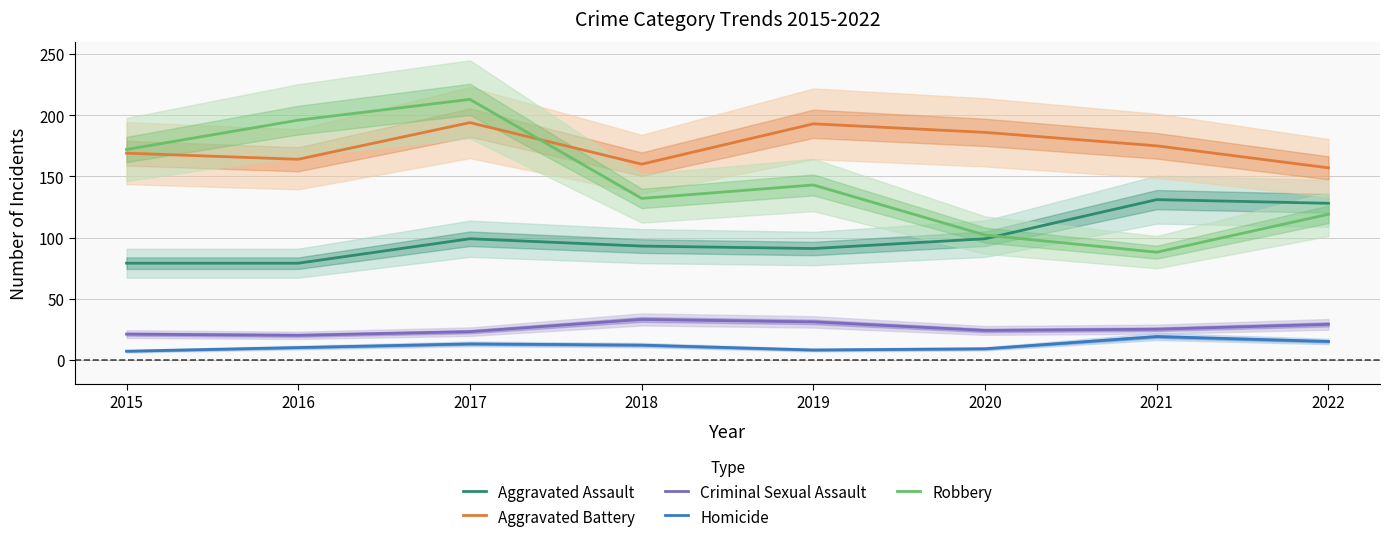

Which has a higher value, 2021 or 2018?

2021